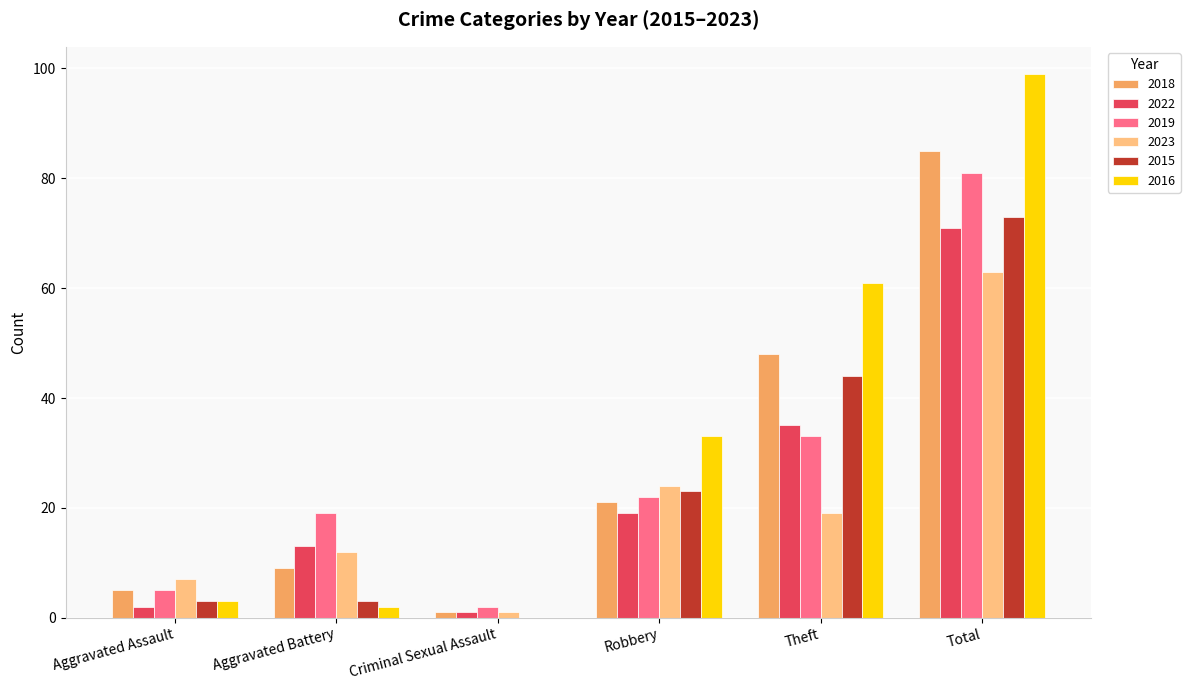

Which series has the largest total across all categories?

2016